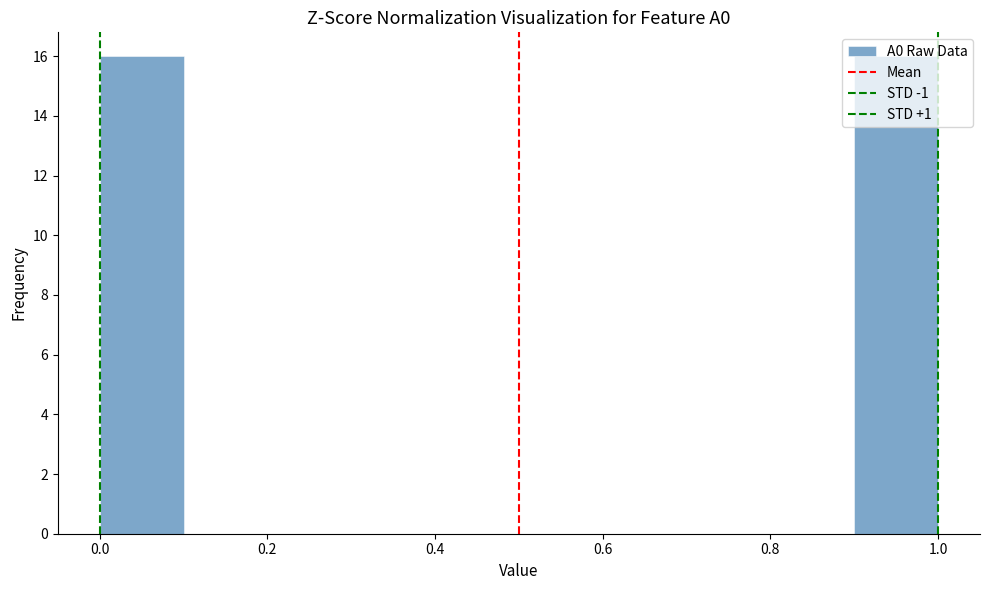

Reading left to right, transcribe this chart: for each bar, give the range it covers on the x-axis and its height. The values are not printed on the chart, so give them approximately, as read against the axis.

0.0 to 0.1: 16
0.1 to 0.2: 0
0.2 to 0.3: 0
0.3 to 0.4: 0
0.4 to 0.5: 0
0.5 to 0.6: 0
0.6 to 0.7: 0
0.7 to 0.8: 0
0.8 to 0.9: 0
0.9 to 1.0: 16